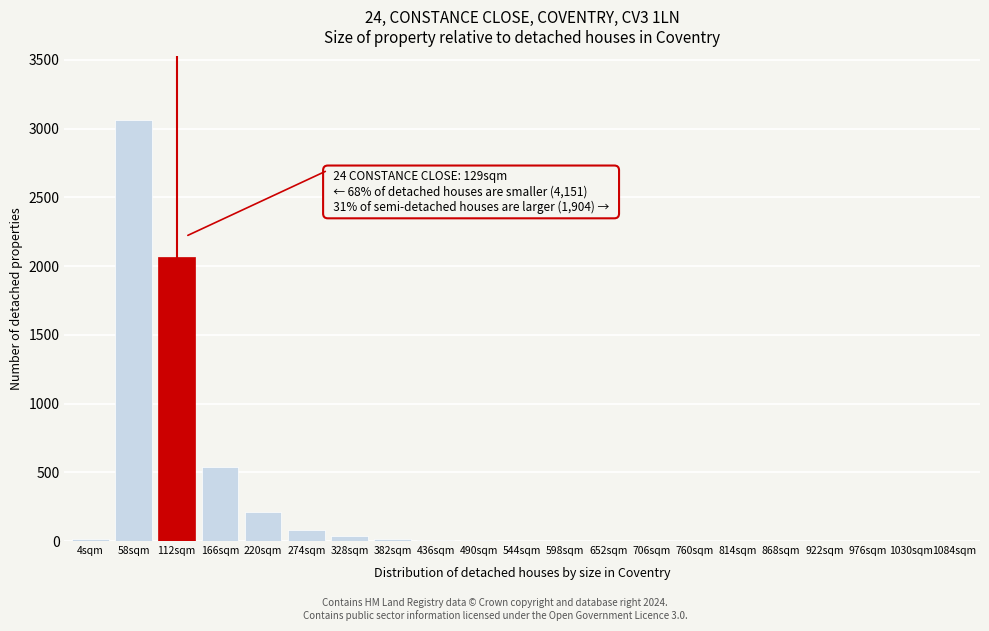

What is the sum of all values?

6046